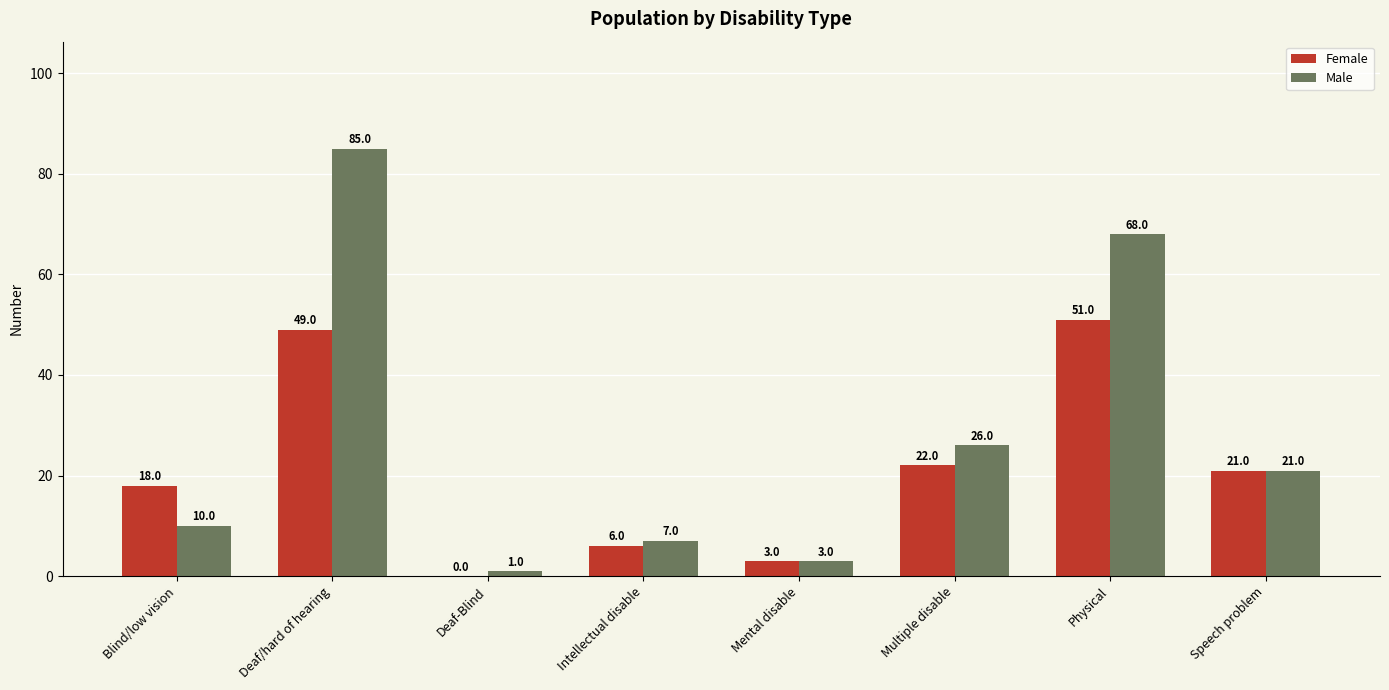

At which label does Female first exceed 21?

Deaf/hard of hearing